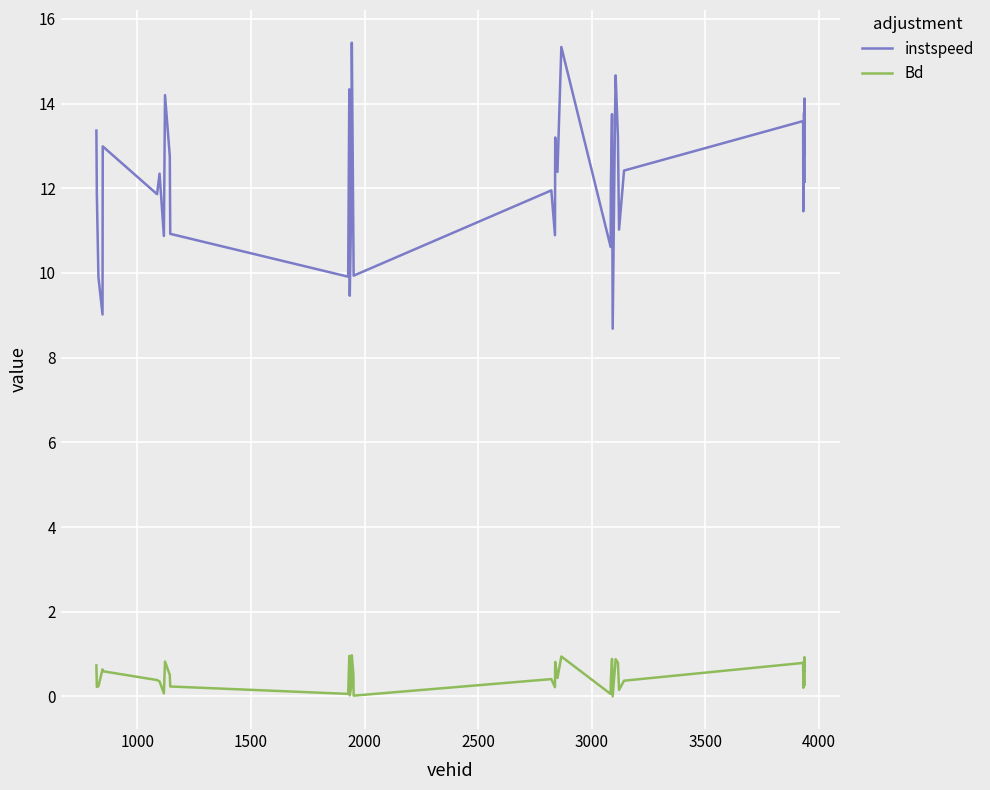

True or false: Bd and instspeed cross at least once.

False